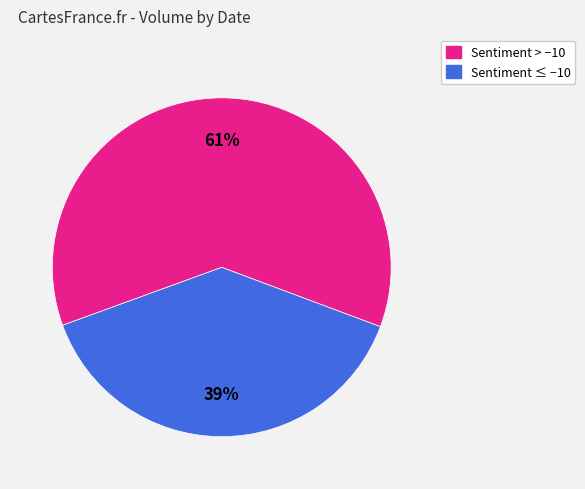

Does any single category account for the majority?

Yes